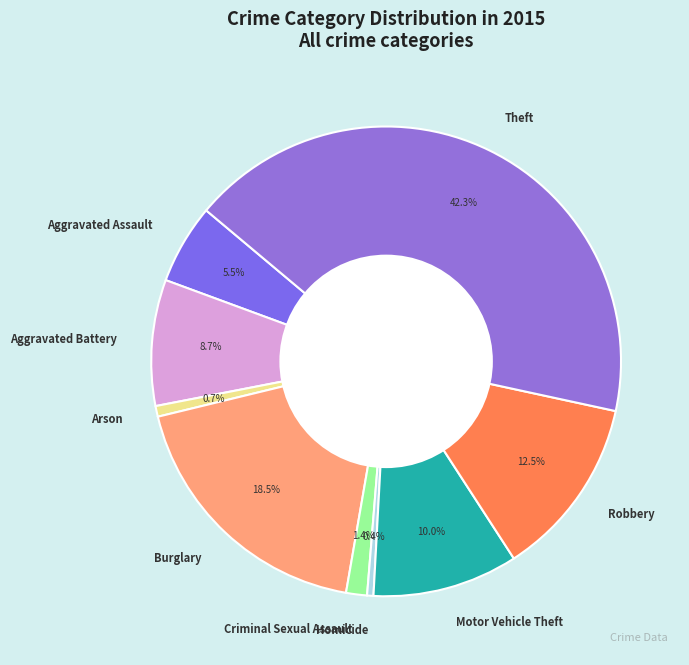

What is the largest slice in the pie chart?

Theft